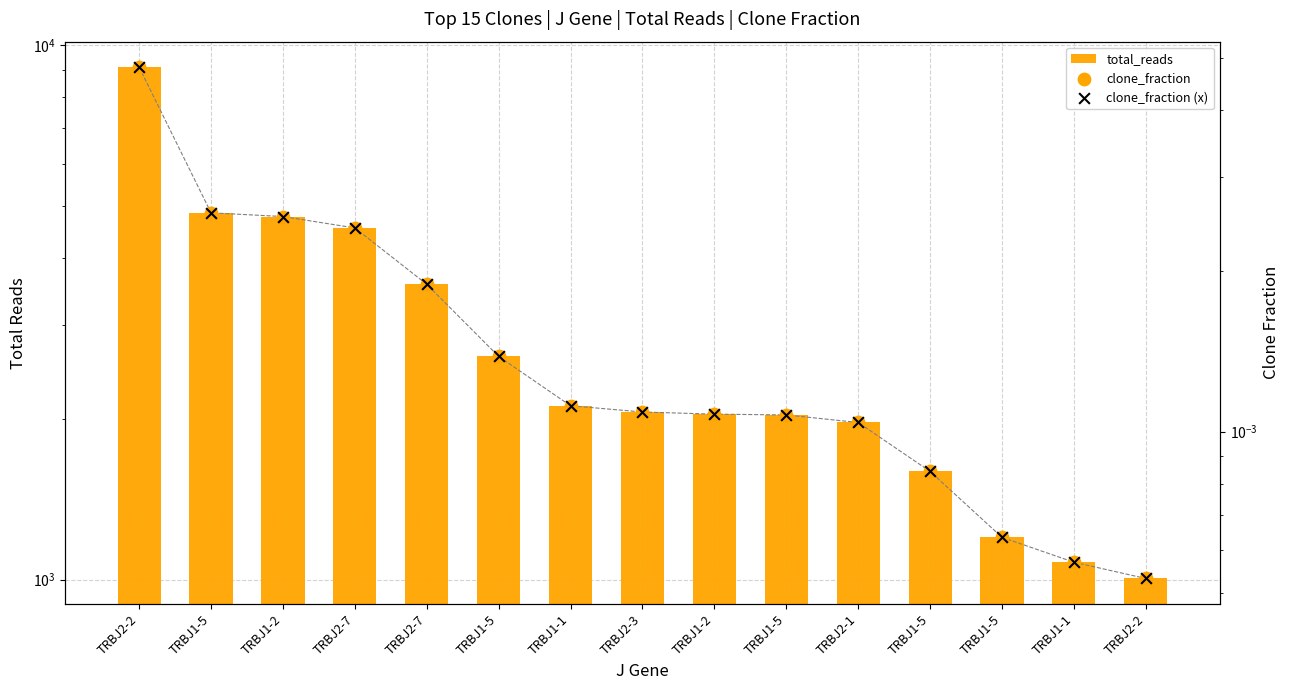

At how many categories does at least one series exceed 3986?

4